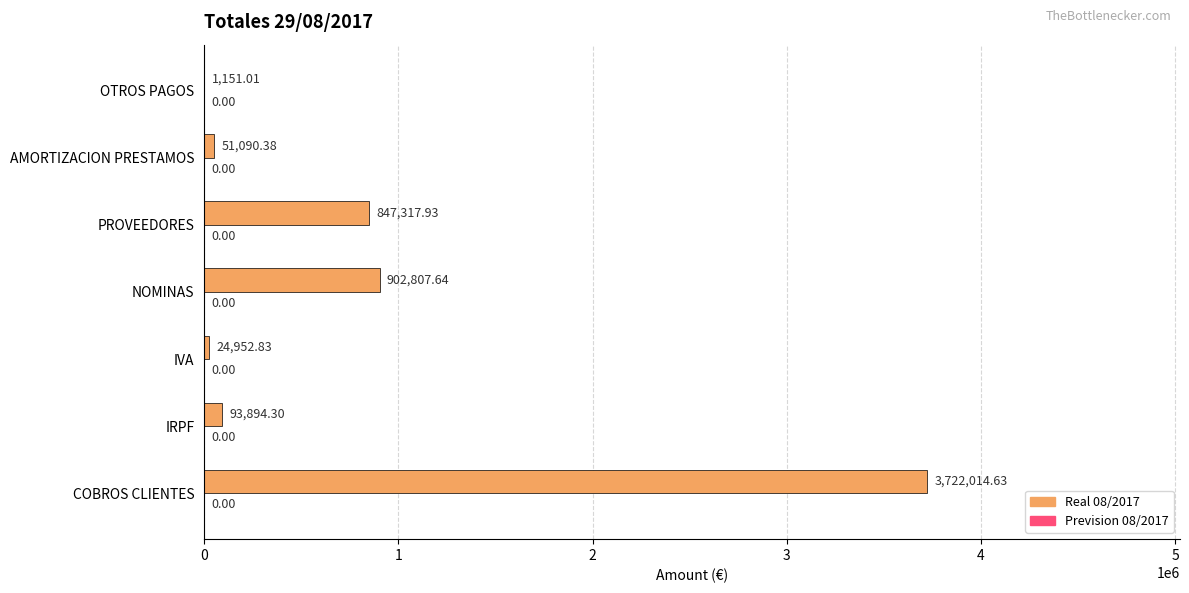

Which category has the highest value across all series?

COBROS CLIENTES